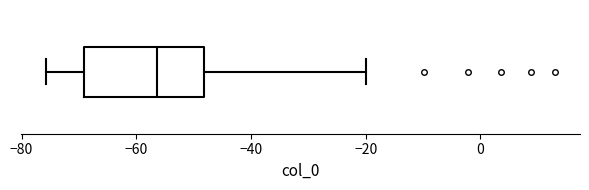

Read this box plot against the x-axis: the position of the median line, the range covered by the box, and the ends of both whiskers. The values are not printed on the chart, so give them approximately, as read against the axis.

median -56, box -70 to -48, whiskers -76 to -20